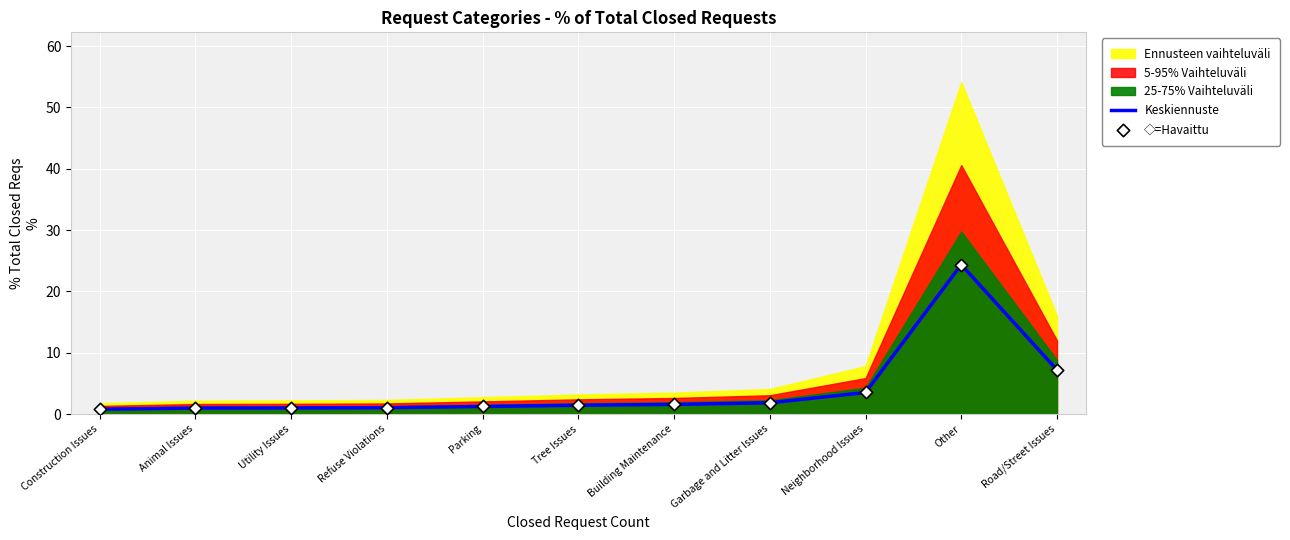

Which series reaches the minimum Y coordinate?

Keskiennuste